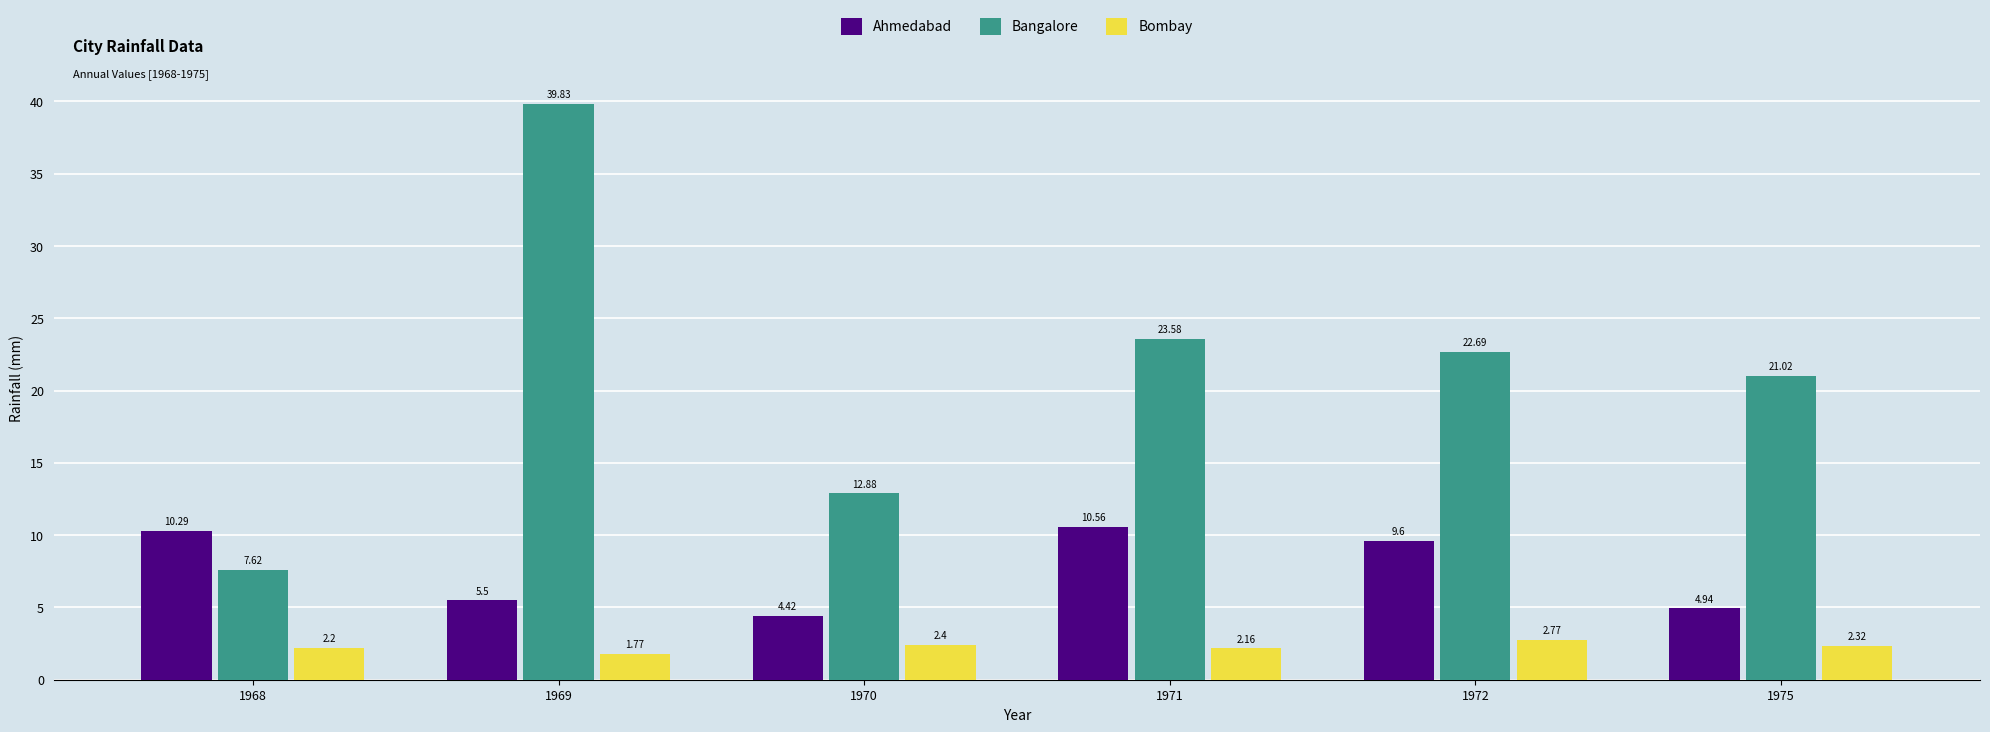

List the labels in order of Bangalore value, smallest first.

1968, 1970, 1975, 1972, 1971, 1969